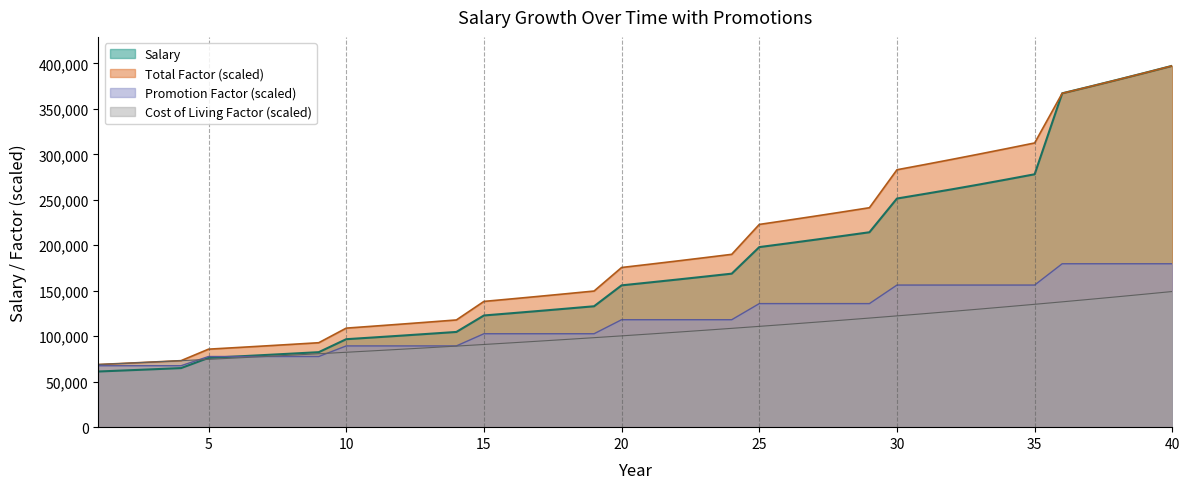

The Salary series shows 64945.9 at 4. True or false?

True